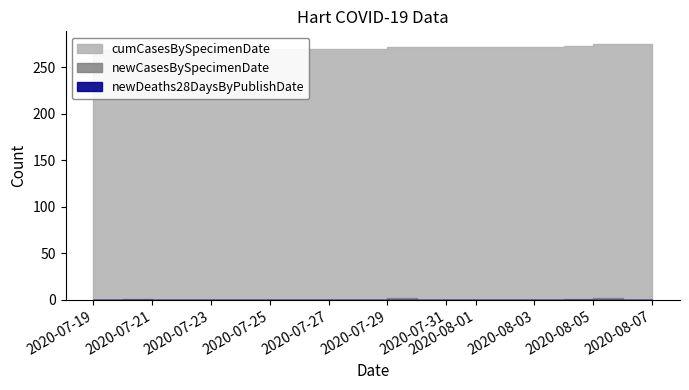

How many lines are shown in the chart?

3